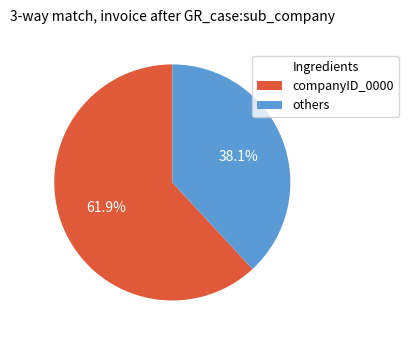

Combined, what portion of the pie is others and companyID_0000?

100.0%